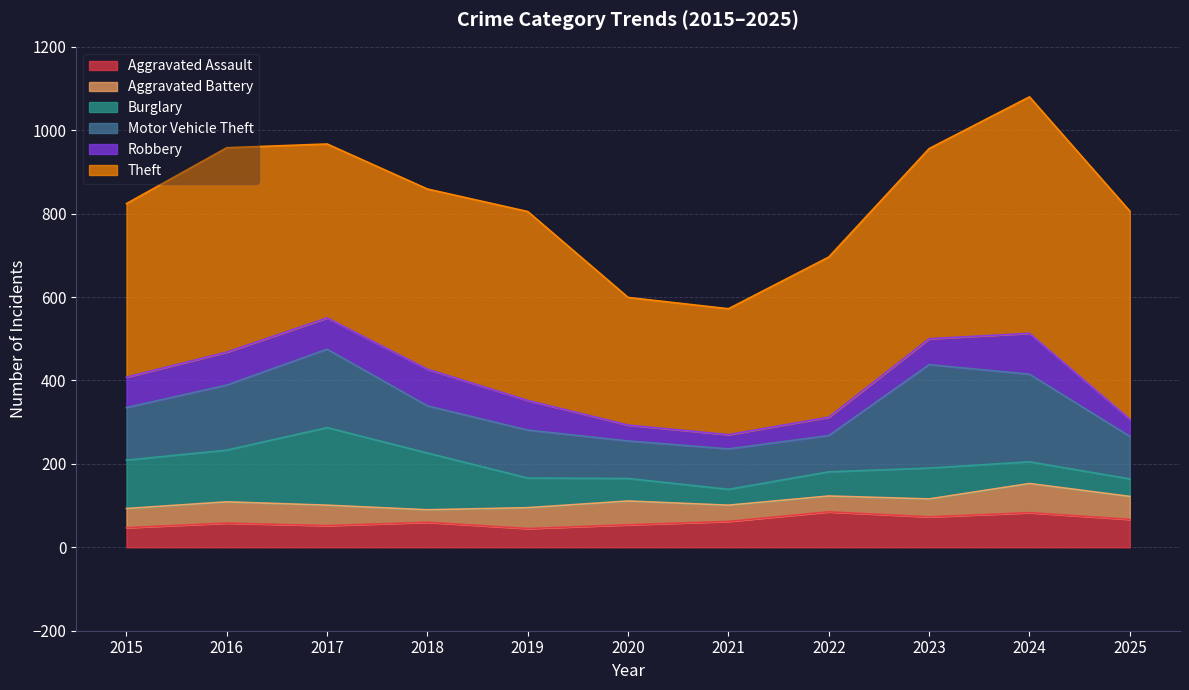

What is the difference between the second highest and second lowest values in the Robbery series?

50